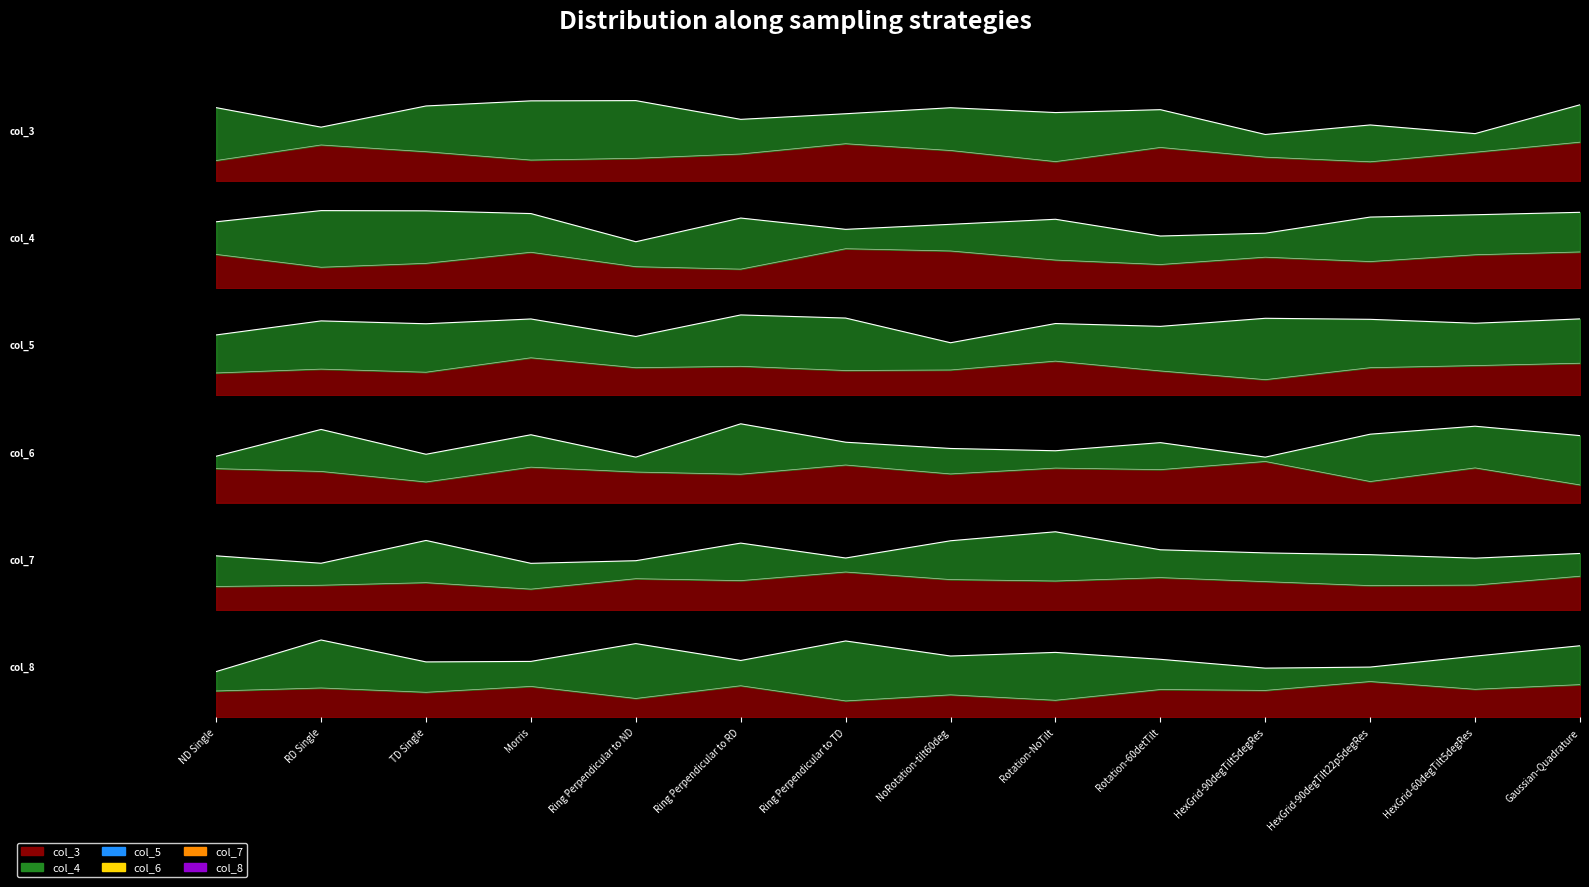

List the series in order of their peak value, highest first.

col_5, col_3, col_6, col_7, col_4, col_8